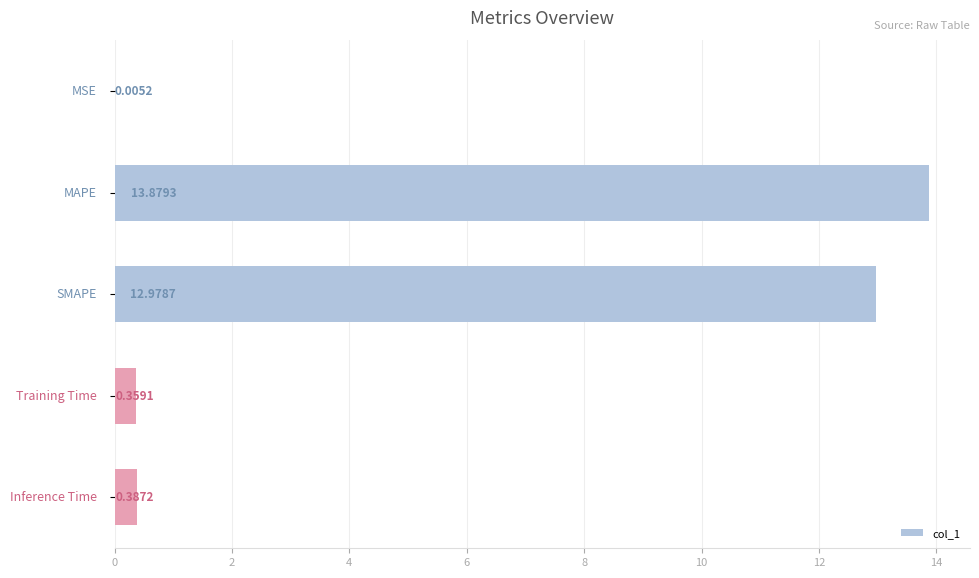

How many series are shown in this chart?

1